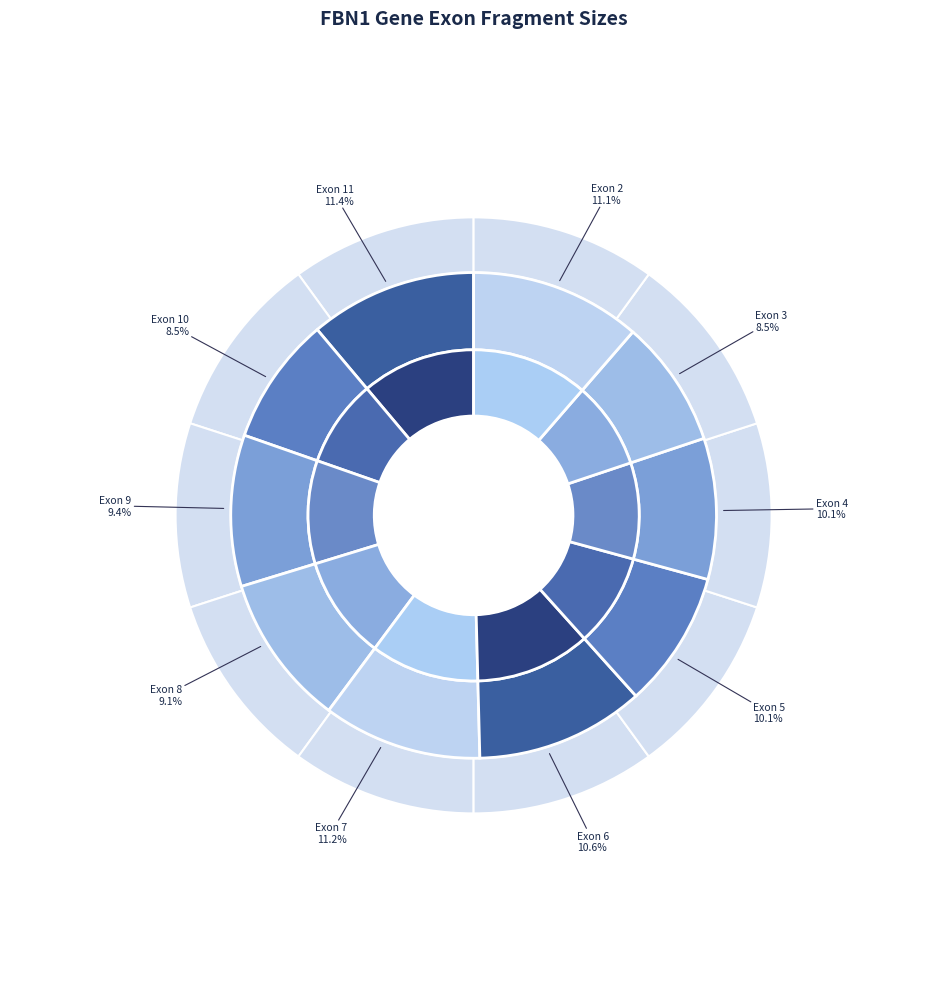

To the nearest percent, what is the difference between the Exon 7 and Exon 9 slice percentages?

2%